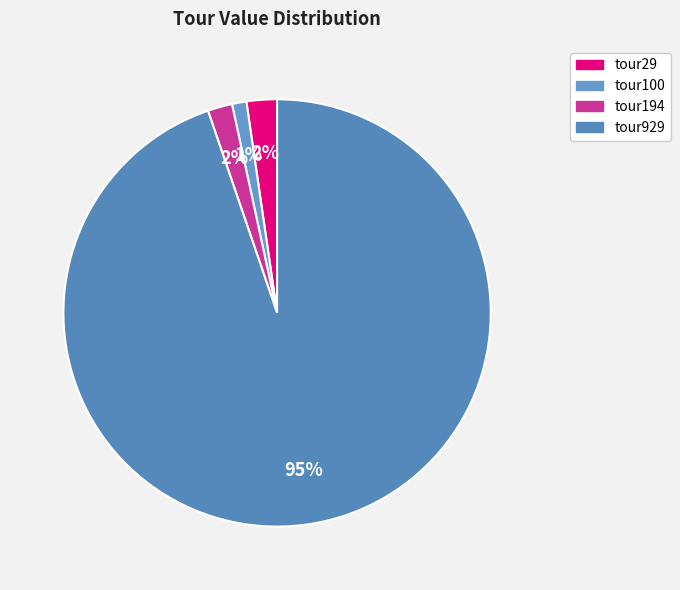

What percentage is the tour29 slice, to the nearest percent?

2%